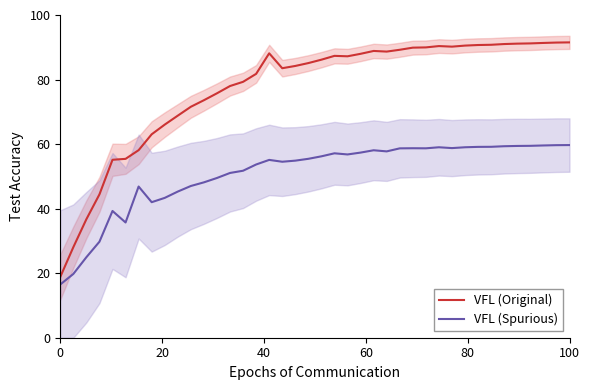

True or false: VFL (Original) and VFL (Spurious) intersect in this chart.

False